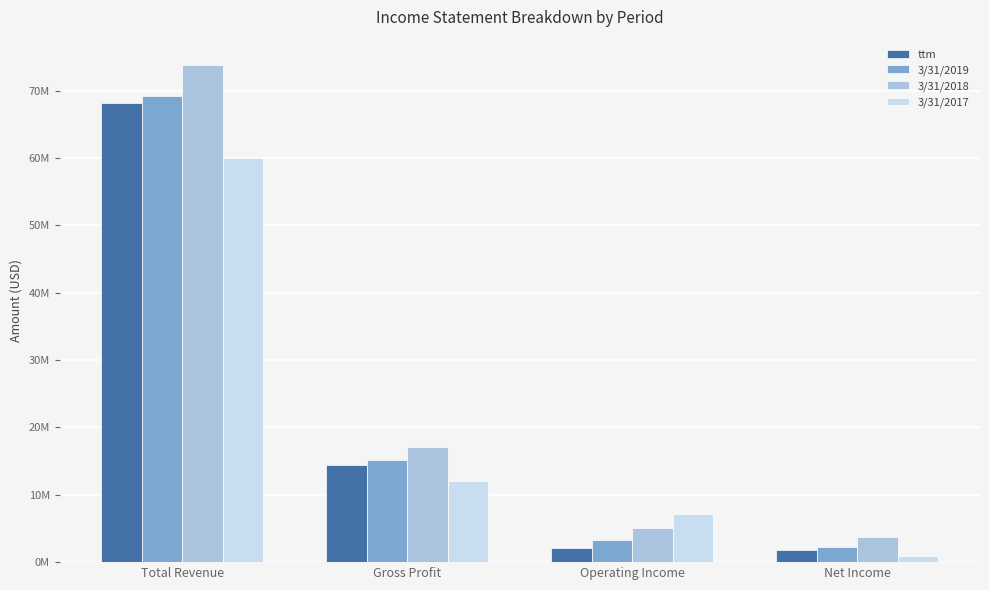

Does the chart contain any negative values?

No